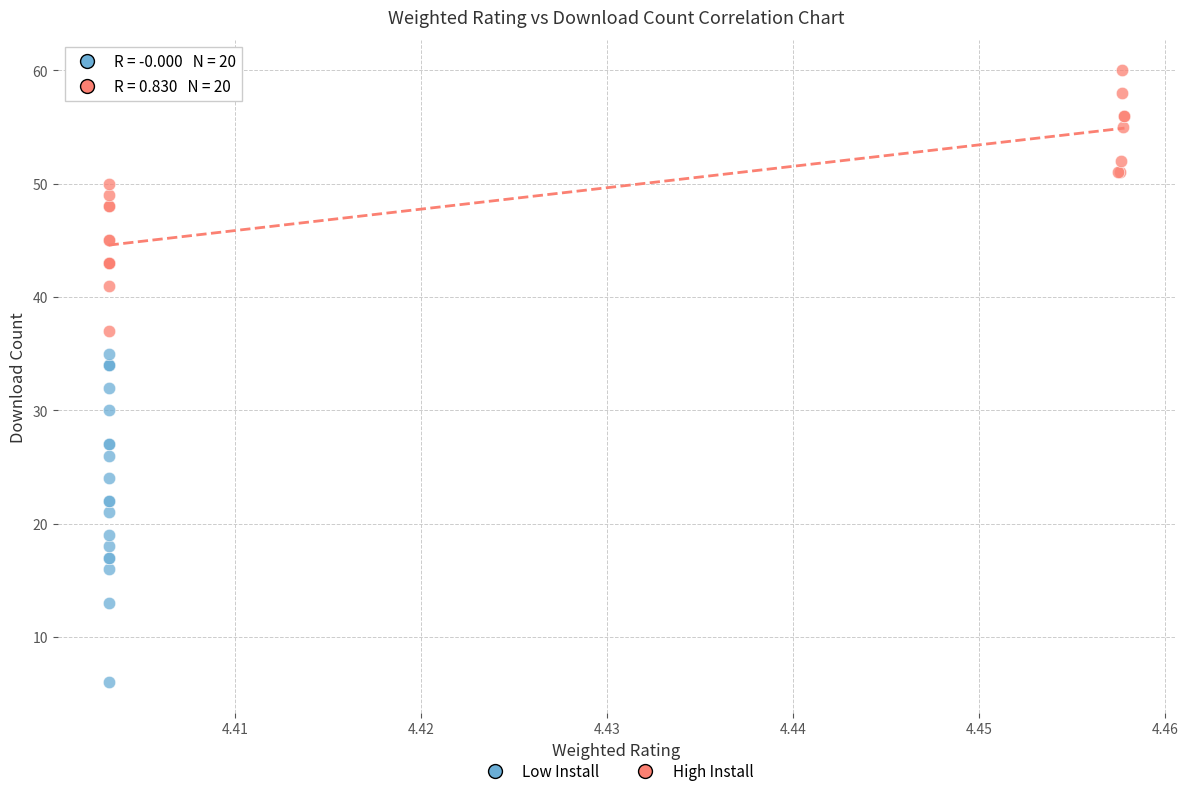

Which series reaches the minimum Y coordinate?

Low Install